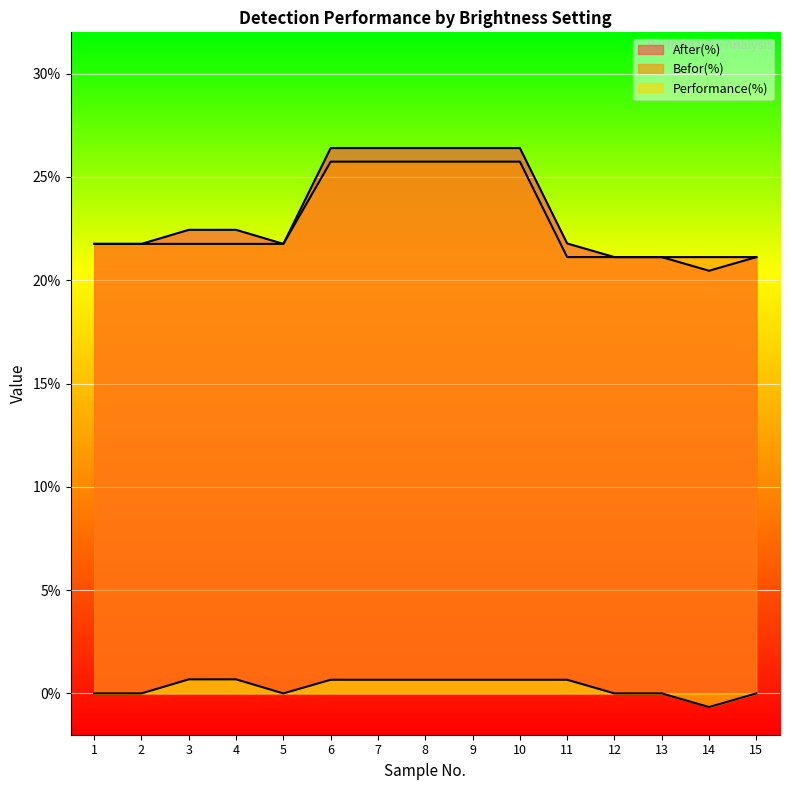

True or false: Befor(%) and Performance(%) cross at least once.

False